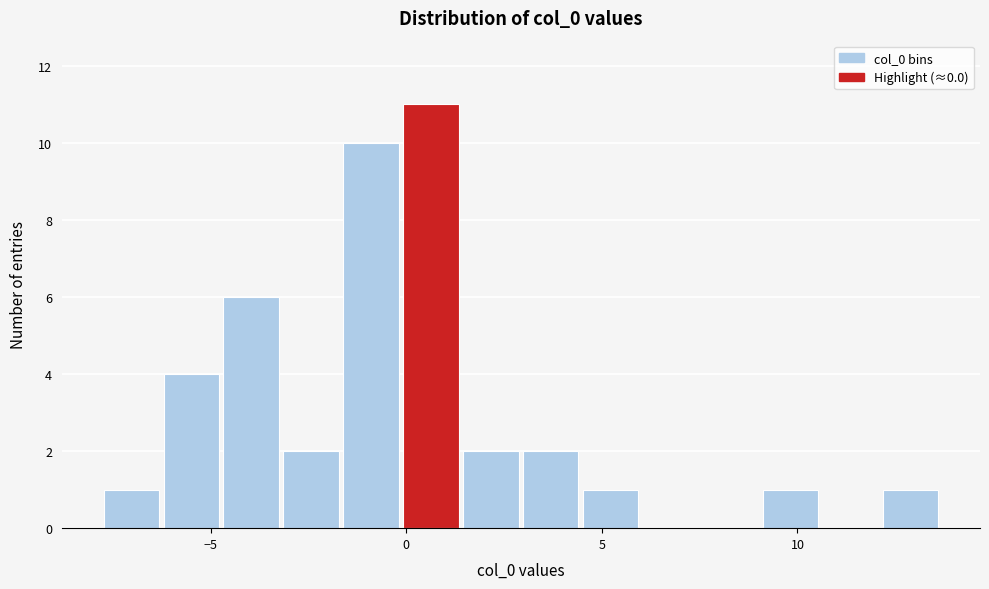

Around what value on the x-axis is the tallest bar? Give the approximate position of its centre, as read against the axis.

0.5